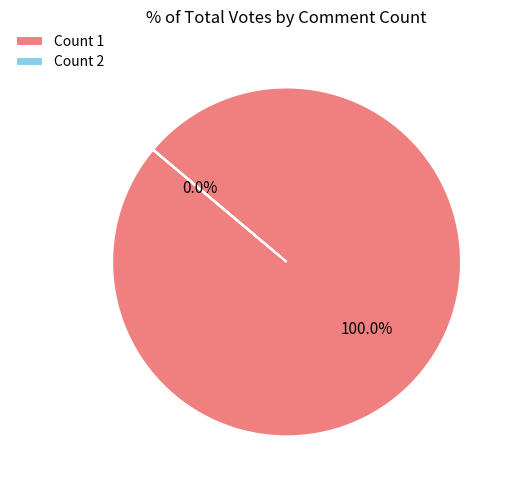

Which slice represents more than half of the pie?

Count 1